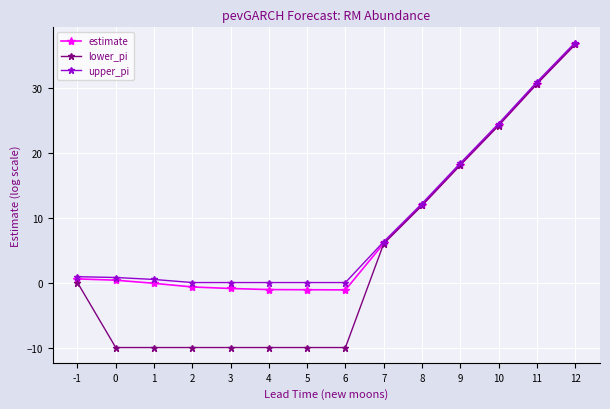

What is the average value of the lower_pi series?

4.1